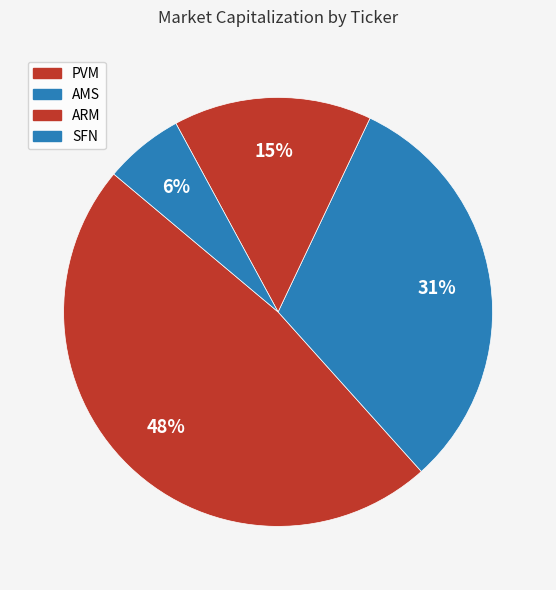

How many slices are in this pie chart?

4